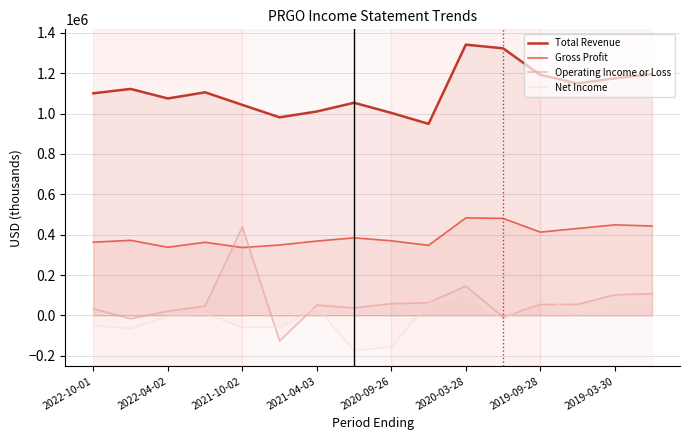

Does the chart have visible grid lines?

Yes